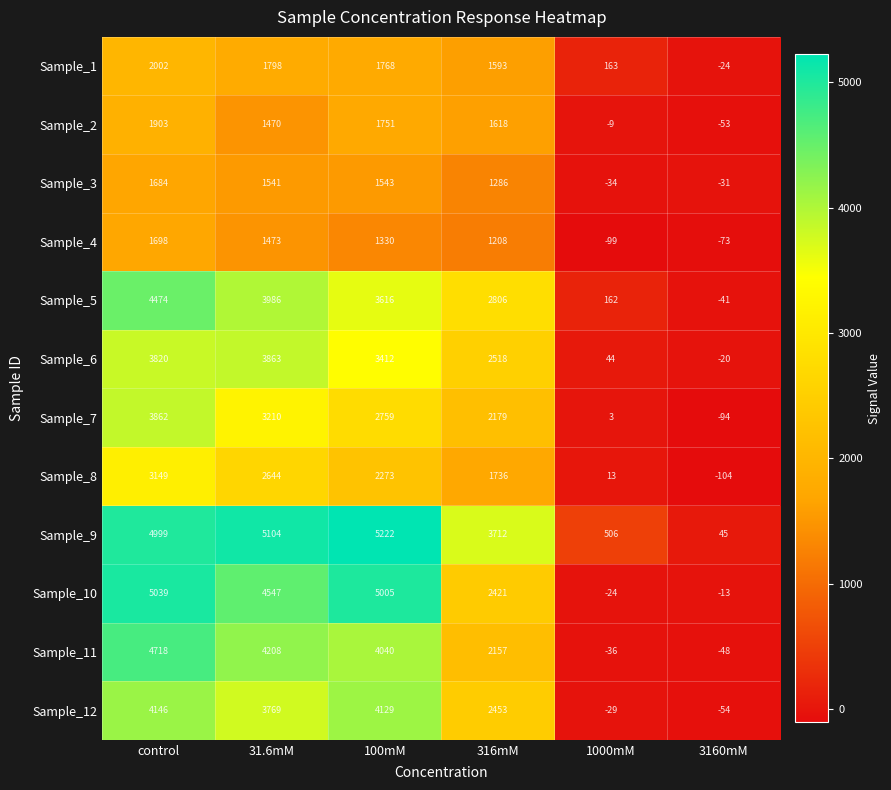

What value does the Sample_7 series have at control?

3862